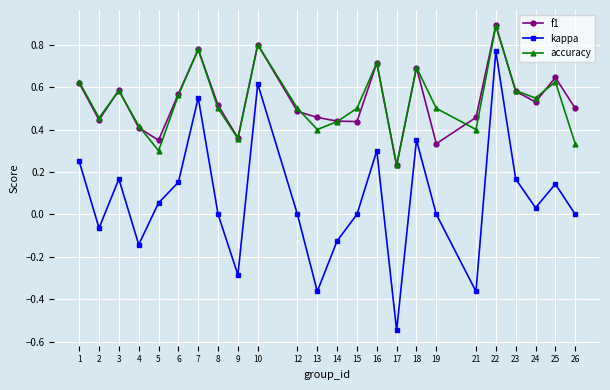

Does the chart display data point markers on the line(s)?

Yes